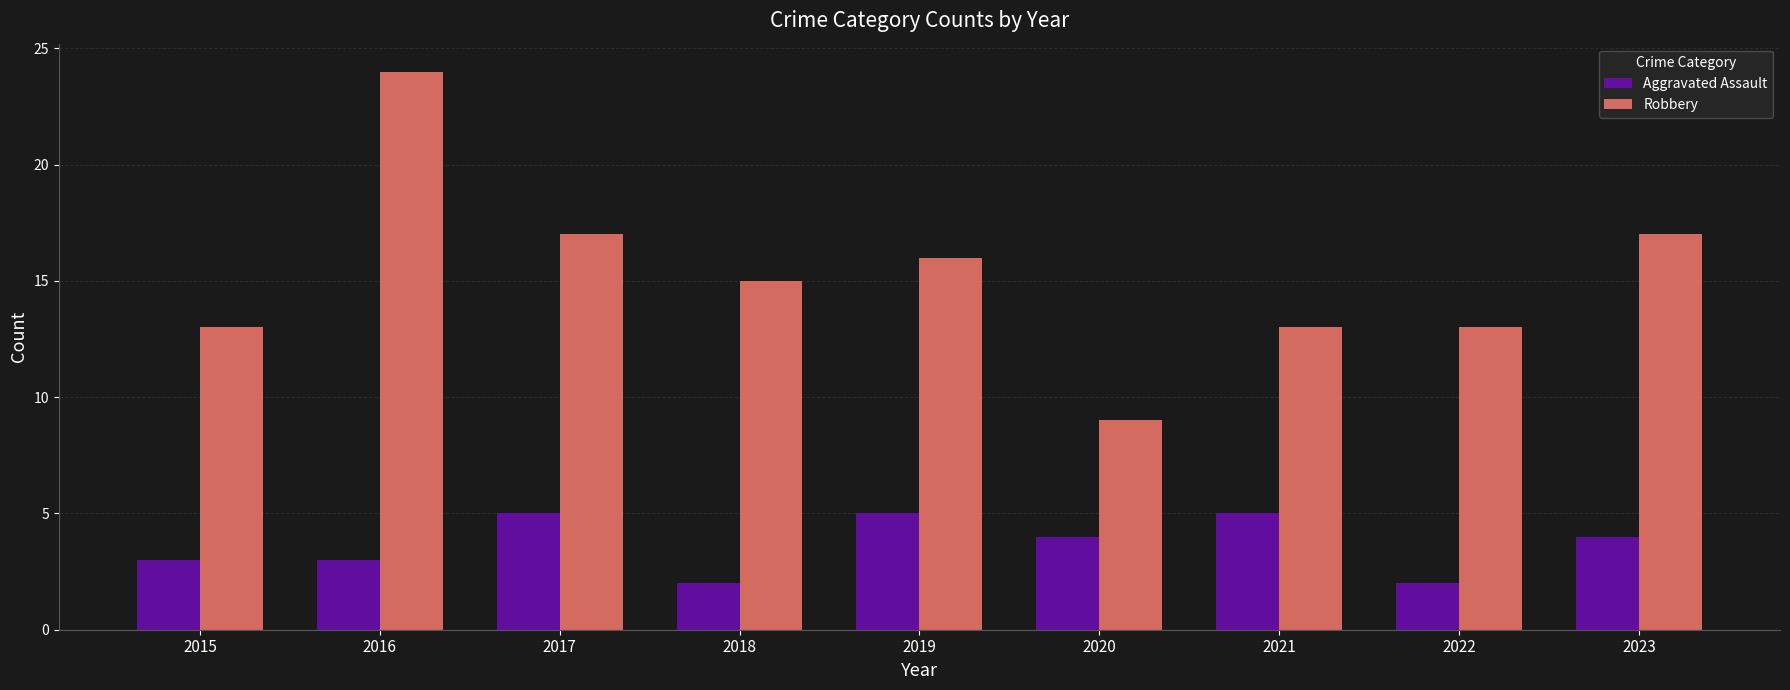

What is the difference between the highest and lowest values at 2019?

11